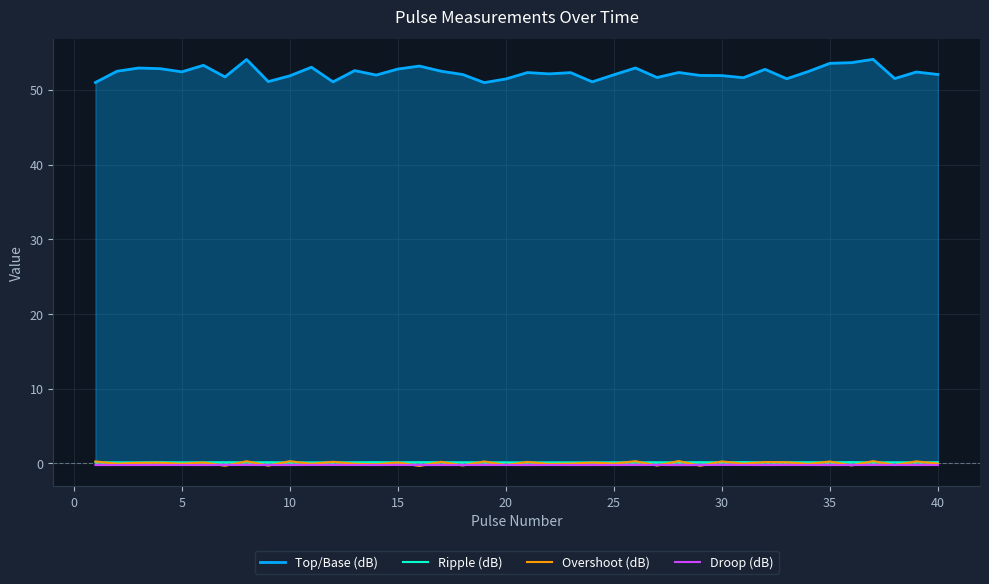

What is the minimum value for Ripple (dB)?

0.1